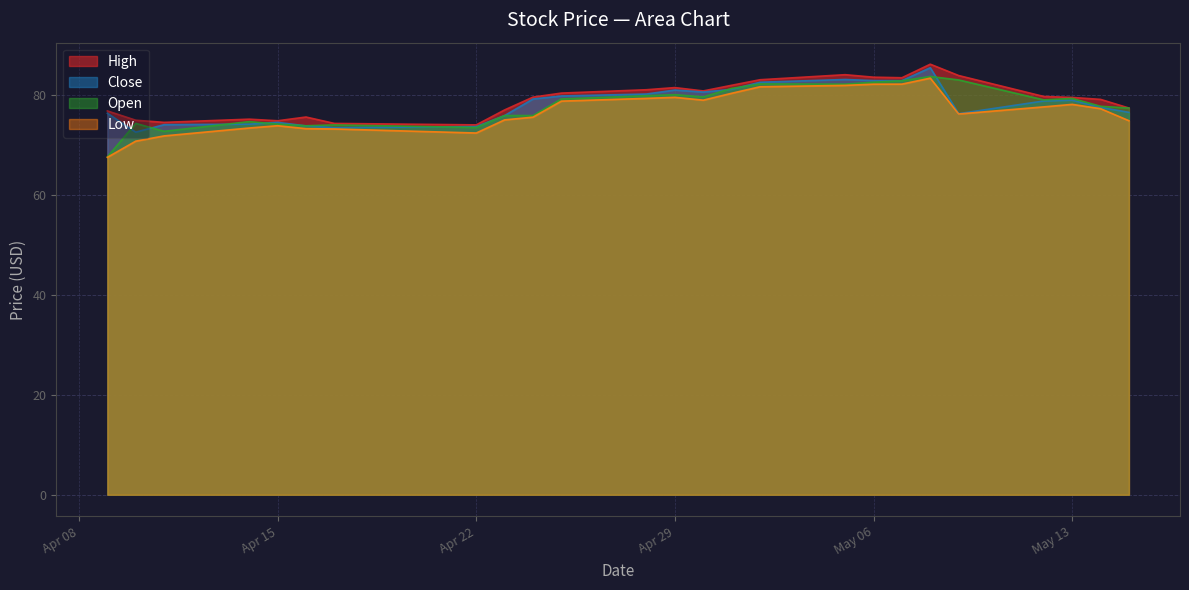

Which series has the largest range (max minus min)?

Open